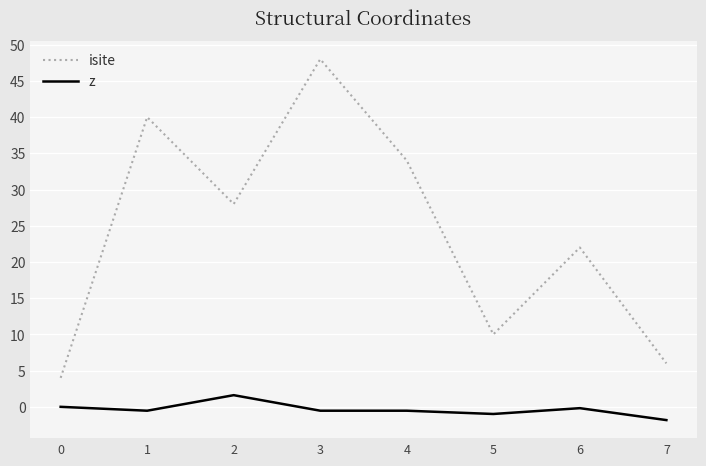

What are all the series names shown in the legend?

isite, z